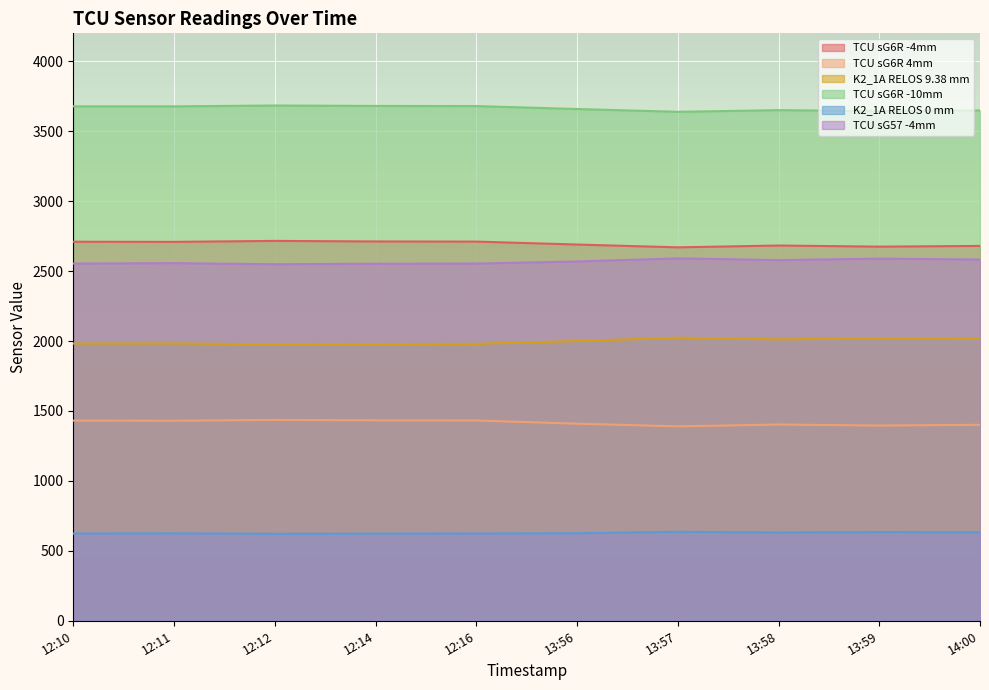

True or false: K2_1A RELOS 9.38 mm and TCU sG6R -10mm intersect in this chart.

False